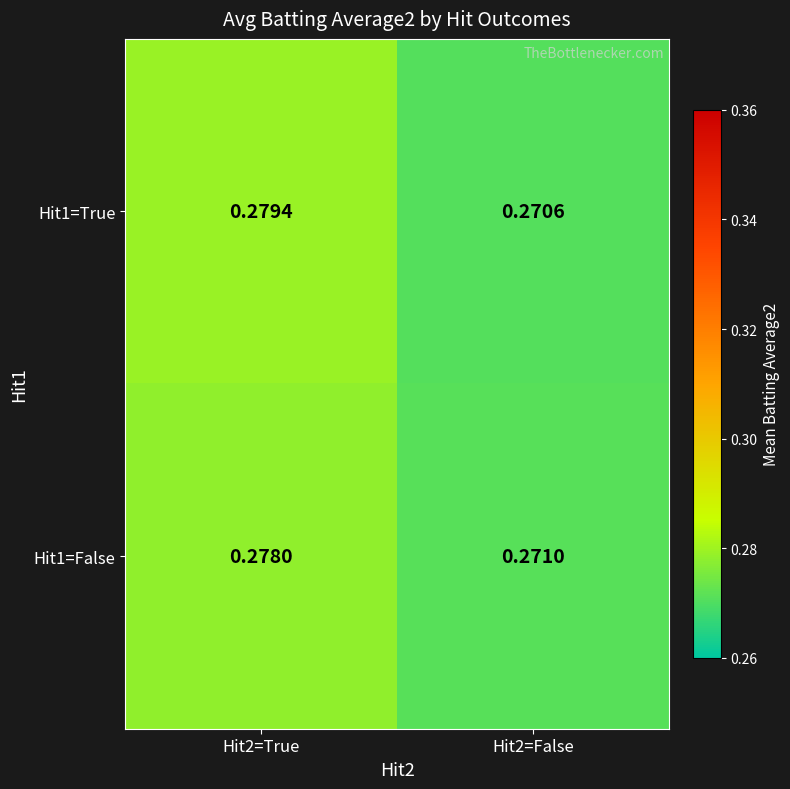

Is the value of Hit1=False at Hit2=False greater than the value of Hit1=True at Hit2=False?

Yes